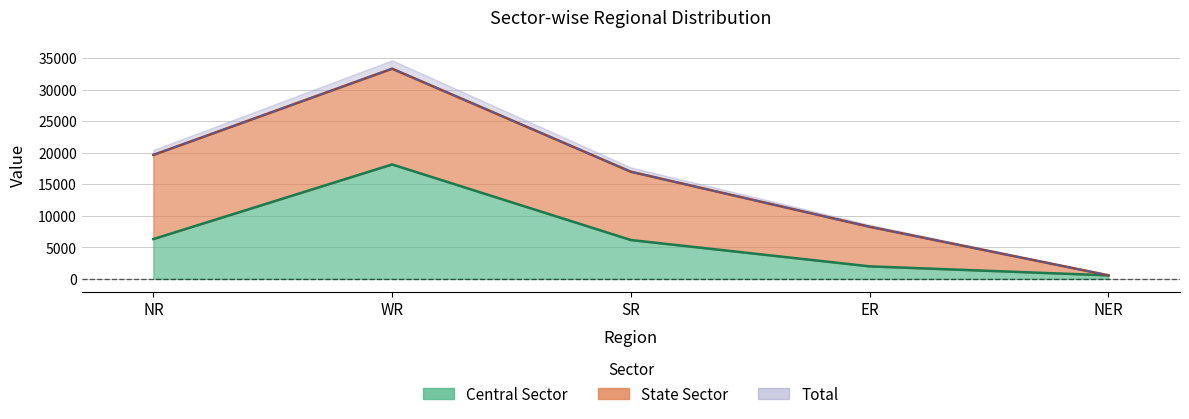

What is the difference between the maximum and minimum values?

17573